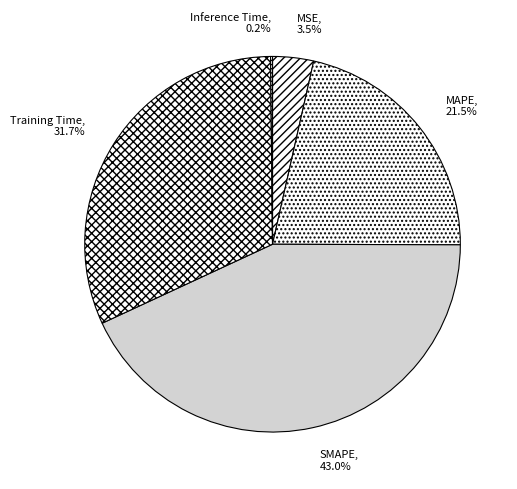

How much of the chart is everything except MAPE?

78.5%